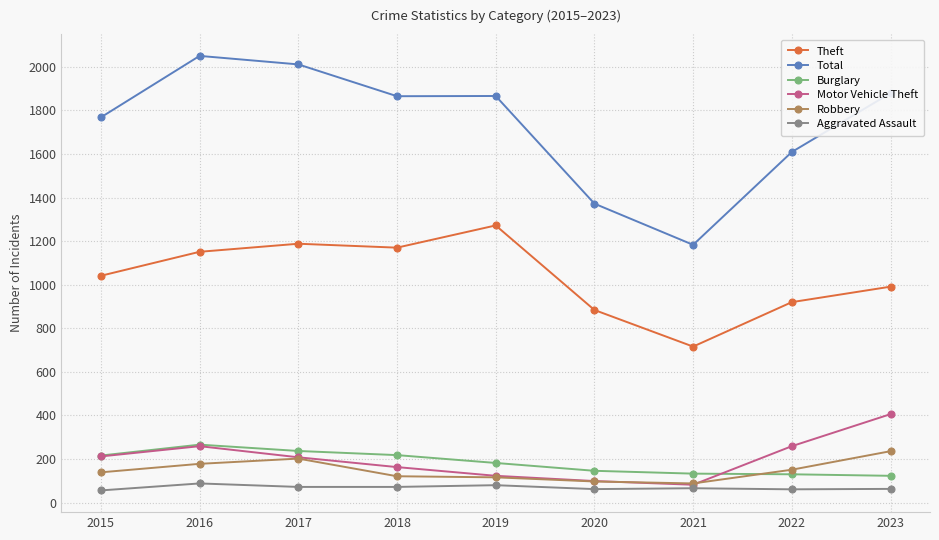

What is the minimum value for Burglary?

123